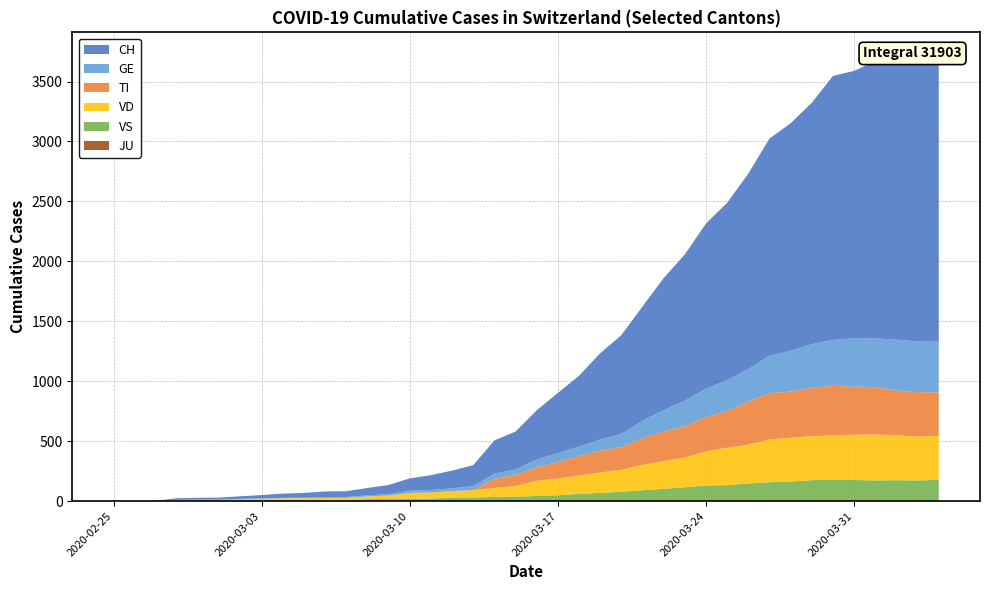

Reading left to right, list all the values displayed in this chart.

CH: 2020-02-25=0	2020-02-26=1	2020-02-27=2	2020-02-28=13	2020-02-29=15	2020-03-01=16	2020-03-02=22	2020-03-03=27	2020-03-04=35	2020-03-05=39	2020-03-06=47	2020-03-07=48	2020-03-08=62	2020-03-09=75	2020-03-10=103	2020-03-11=124	2020-03-12=148	2020-03-13=175	2020-03-14=277	2020-03-15=316	2020-03-16=410	2020-03-17=502	2020-03-18=591	2020-03-19=721	2020-03-20=825	2020-03-21=953	2020-03-22=1102	2020-03-23=1219	2020-03-24=1378	2020-03-25=1479	2020-03-26=1630	2020-03-27=1811	2020-03-28=1899	2020-03-29=2014	2020-03-30=2202	2020-03-31=2229	2020-04-01=2311	2020-04-02=2377	2020-04-03=2357	2020-04-04=2348
TI: 2020-02-25=0	2020-02-26=0	2020-02-27=0	2020-02-28=0	2020-02-29=0	2020-03-01=0	2020-03-02=0	2020-03-03=0	2020-03-04=0	2020-03-05=0	2020-03-06=0	2020-03-07=0	2020-03-08=0	2020-03-09=0	2020-03-10=0	2020-03-11=0	2020-03-12=0	2020-03-13=0	2020-03-14=77	2020-03-15=92	2020-03-16=112	2020-03-17=137	2020-03-18=163	2020-03-19=182	2020-03-20=190	2020-03-21=224	2020-03-22=246	2020-03-23=261	2020-03-24=285	2020-03-25=306	2020-03-26=358	2020-03-27=386	2020-03-28=385	2020-03-29=402	2020-03-30=415	2020-03-31=401	2020-04-01=396	2020-04-02=374	2020-04-03=370	2020-04-04=363
GE: 2020-02-25=0	2020-02-26=1	2020-02-27=1	2020-02-28=2	2020-02-29=3	2020-03-01=3	2020-03-02=3	2020-03-03=4	2020-03-04=4	2020-03-05=5	2020-03-06=7	2020-03-07=7	2020-03-08=9	2020-03-09=13	2020-03-10=18	2020-03-11=20	2020-03-12=23	2020-03-13=33	2020-03-14=43	2020-03-15=46	2020-03-16=66	2020-03-17=75	2020-03-18=78	2020-03-19=92	2020-03-20=109	2020-03-21=145	2020-03-22=179	2020-03-23=214	2020-03-24=238	2020-03-25=258	2020-03-26=272	2020-03-27=313	2020-03-28=339	2020-03-29=365	2020-03-30=382	2020-03-31=405	2020-04-01=406	2020-04-02=424	2020-04-03=424	2020-04-04=421
JU: 2020-02-25=0	2020-02-26=0	2020-02-27=0	2020-02-28=0	2020-02-29=0	2020-03-01=0	2020-03-02=0	2020-03-03=0	2020-03-04=0	2020-03-05=0	2020-03-06=0	2020-03-07=0	2020-03-08=0	2020-03-09=0	2020-03-10=0	2020-03-11=0	2020-03-12=0	2020-03-13=0	2020-03-14=0	2020-03-15=0	2020-03-16=0	2020-03-17=0	2020-03-18=0	2020-03-19=0	2020-03-20=0	2020-03-21=0	2020-03-22=0	2020-03-23=0	2020-03-24=0	2020-03-25=0	2020-03-26=0	2020-03-27=0	2020-03-28=0	2020-03-29=0	2020-03-30=0	2020-03-31=0	2020-04-01=0	2020-04-02=0	2020-04-03=0	2020-04-04=0
VS: 2020-02-25=0	2020-02-26=0	2020-02-27=0	2020-02-28=6	2020-02-29=6	2020-03-01=7	2020-03-02=10	2020-03-03=12	2020-03-04=13	2020-03-05=11	2020-03-06=12	2020-03-07=12	2020-03-08=17	2020-03-09=18	2020-03-10=21	2020-03-11=22	2020-03-12=29	2020-03-13=31	2020-03-14=35	2020-03-15=37	2020-03-16=44	2020-03-17=49	2020-03-18=61	2020-03-19=69	2020-03-20=79	2020-03-21=91	2020-03-22=103	2020-03-23=116	2020-03-24=131	2020-03-25=134	2020-03-26=148	2020-03-27=158	2020-03-28=164	2020-03-29=175	2020-03-30=179	2020-03-31=177	2020-04-01=173	2020-04-02=175	2020-04-03=173	2020-04-04=178
VD: 2020-02-25=0	2020-02-26=0	2020-02-27=0	2020-02-28=4	2020-02-29=4	2020-03-01=4	2020-03-02=6	2020-03-03=8	2020-03-04=11	2020-03-05=14	2020-03-06=15	2020-03-07=16	2020-03-08=22	2020-03-09=29	2020-03-10=48	2020-03-11=51	2020-03-12=55	2020-03-13=61	2020-03-14=75	2020-03-15=90	2020-03-16=126	2020-03-17=140	2020-03-18=153	2020-03-19=170	2020-03-20=182	2020-03-21=211	2020-03-22=231	2020-03-23=248	2020-03-24=284	2020-03-25=312	2020-03-26=324	2020-03-27=357	2020-03-28=365	2020-03-29=367	2020-03-30=369	2020-03-31=377	2020-04-01=383	2020-04-02=374	2020-04-03=366	2020-04-04=367